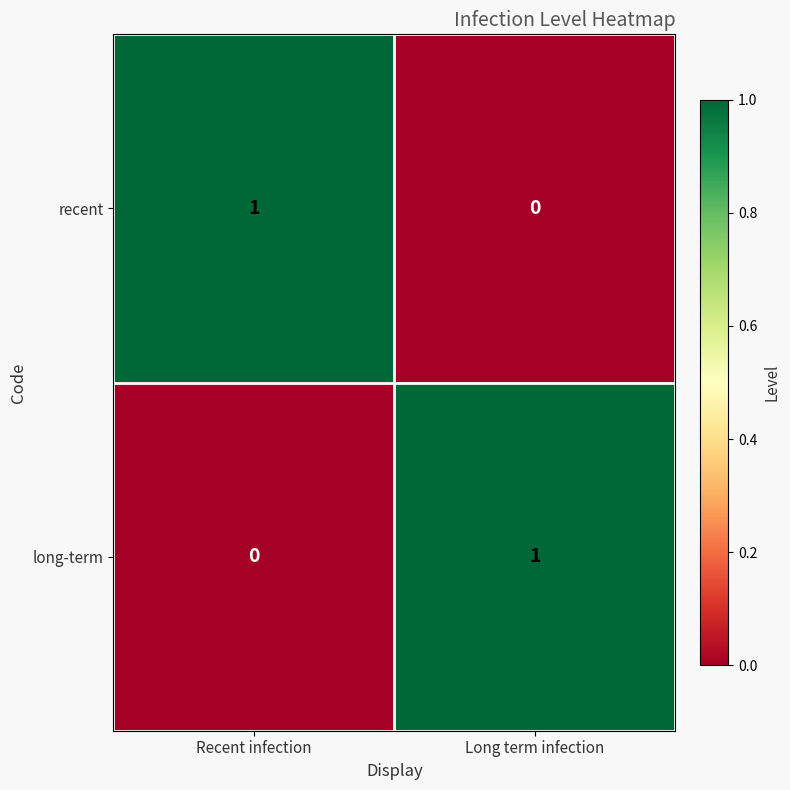

Rank the series at Recent infection from highest to lowest value.

recent, long-term